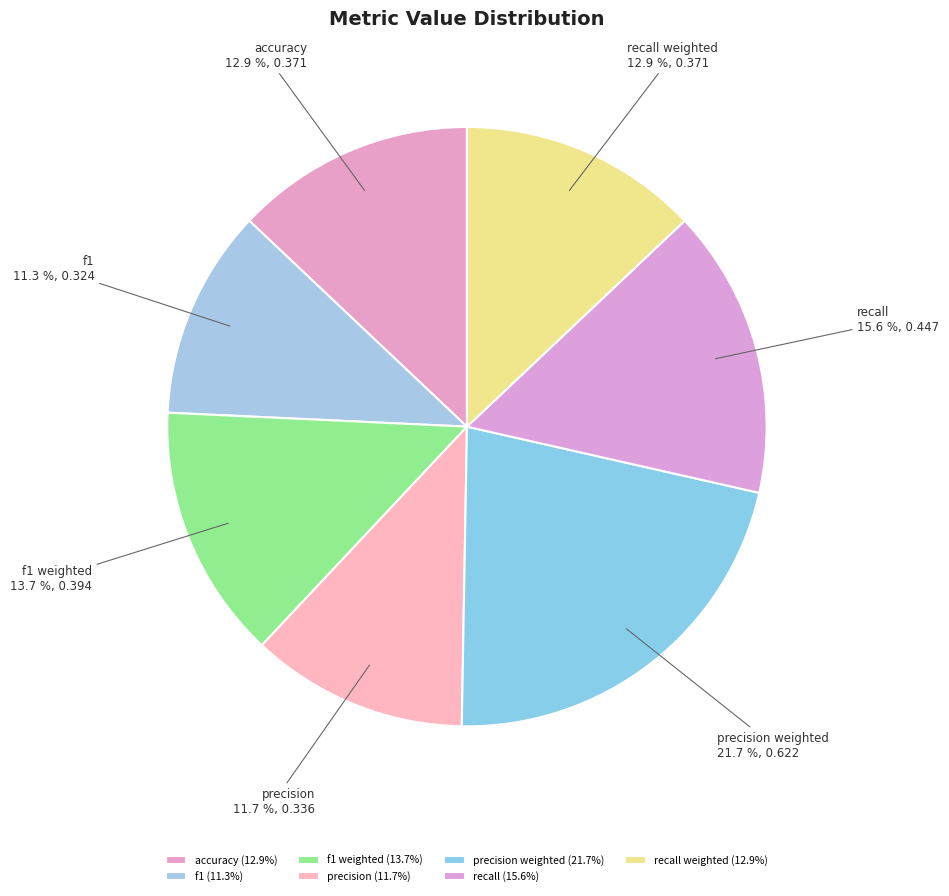

The accuracy slice represents 13% of the pie. True or false?

True